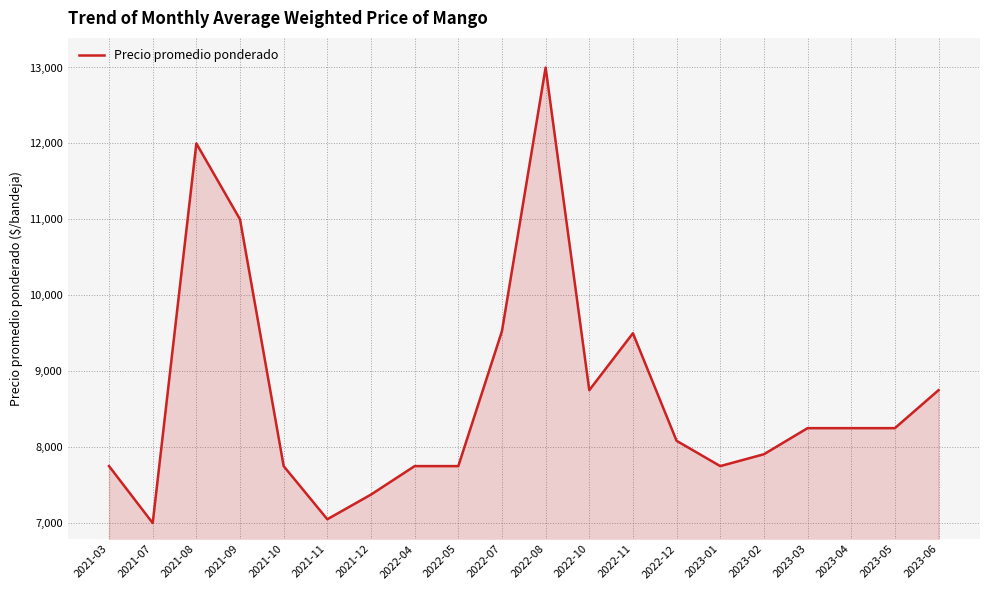

The chart shows a value of 7750.0 at 2021-10. True or false?

True